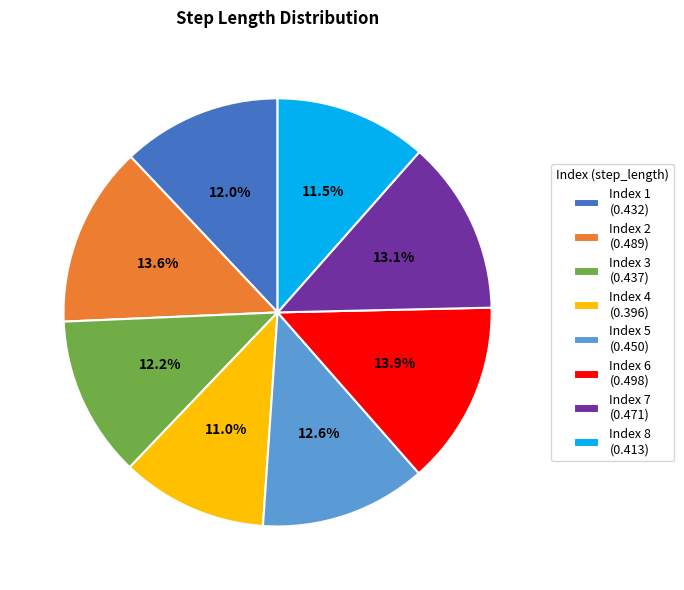

How many slices are in this pie chart?

8